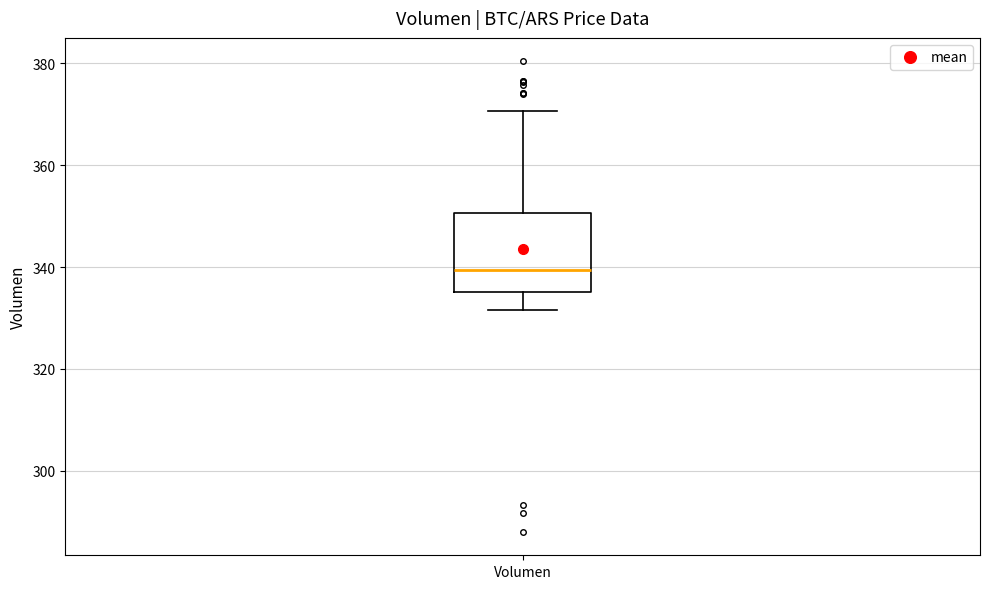

Read this box plot against the y-axis: the position of the median line, the range covered by the box, and the ends of both whiskers. The values are not printed on the chart, so give them approximately, as read against the axis.

median 340, box 336 to 350, whiskers 332 to 370